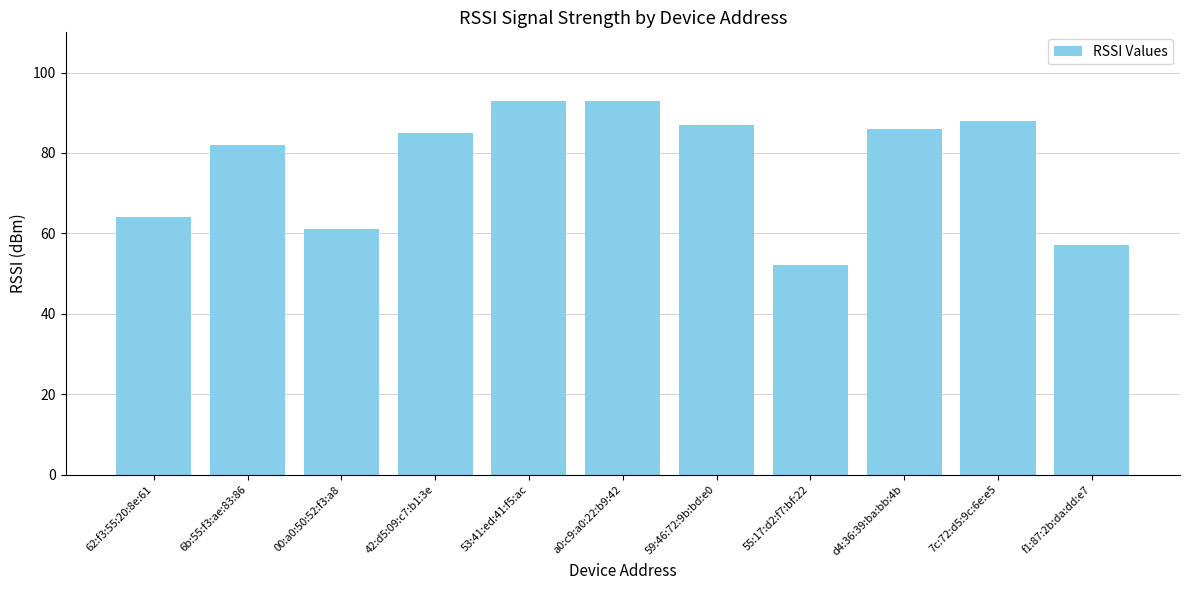

Reading left to right, transcribe all the data shown in this chart.

64	82	61	85	93	93	87	52	86	88	57